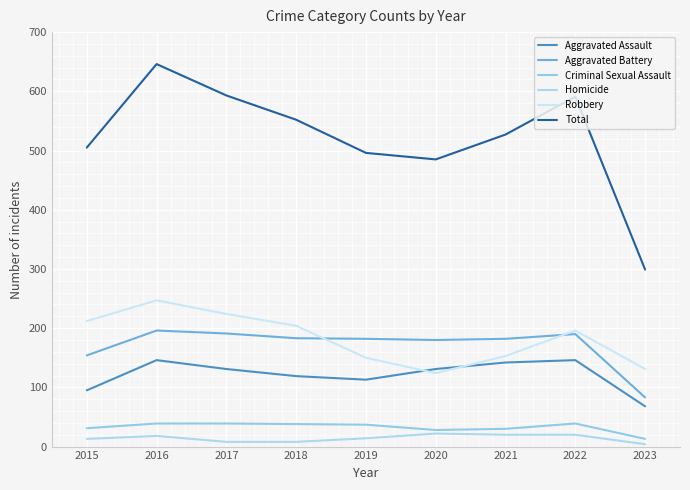

How many lines are shown in the chart?

6